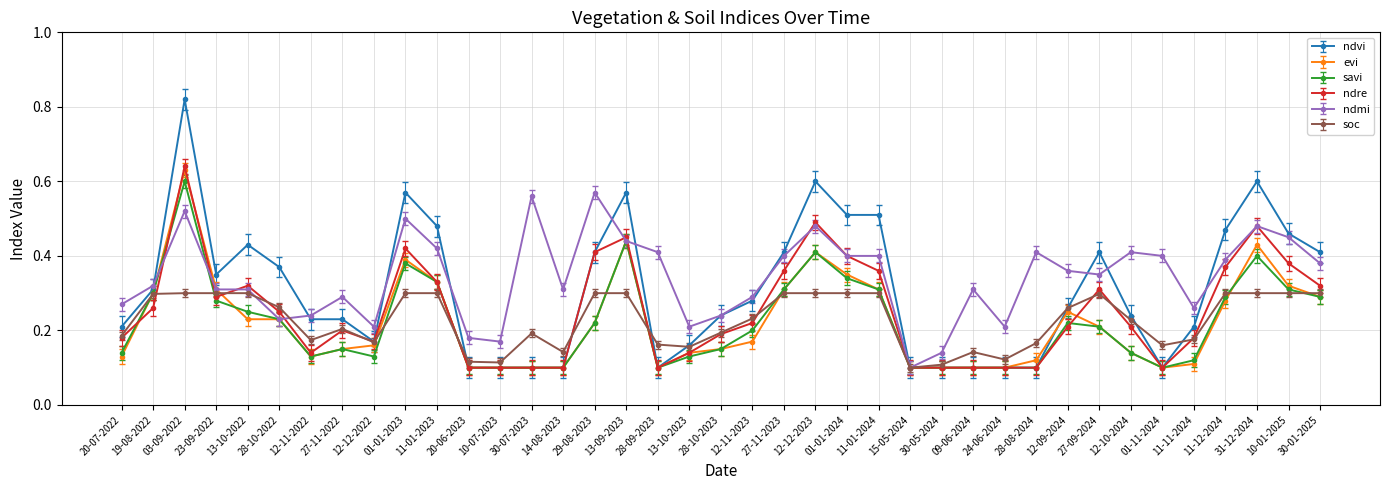

Which category has the highest value across all series?

03-09-2022